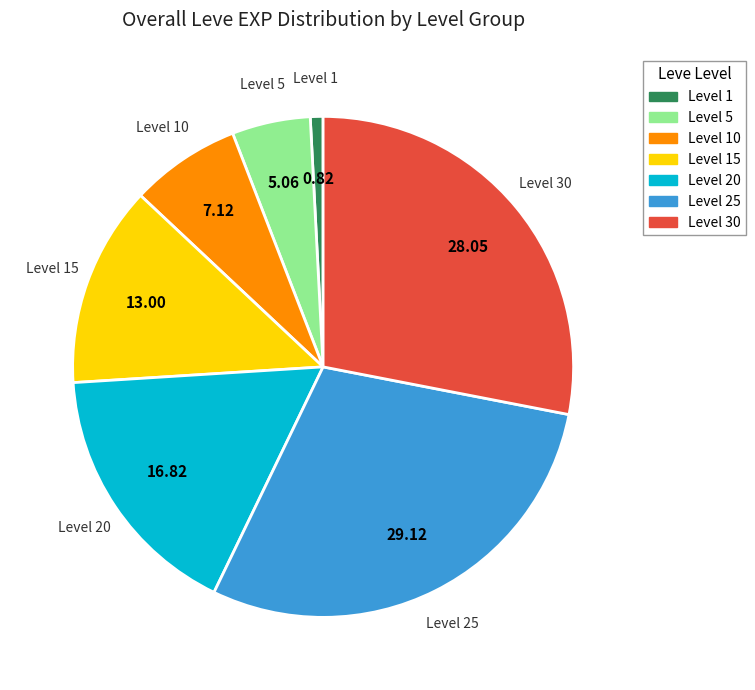

Does Level 20 account for over 50% of the chart?

No